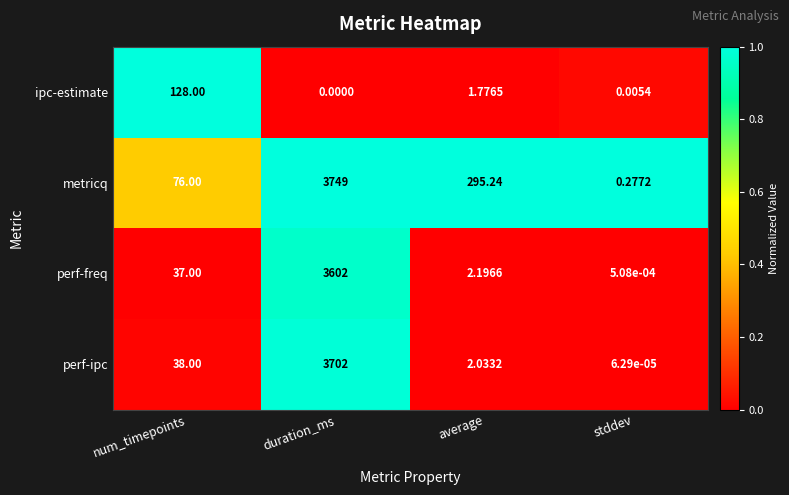

List the labels in order of metricq value, smallest first.

stddev, num_timepoints, average, duration_ms